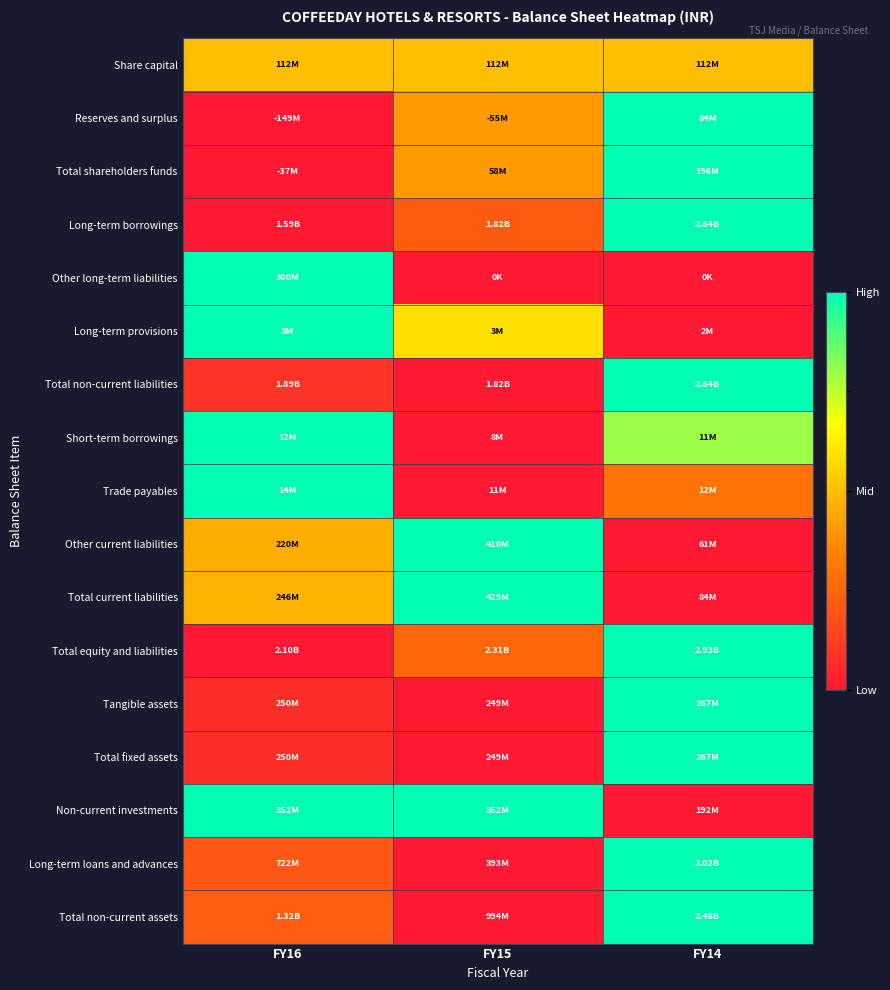

At which category is the sum across all series the highest?

FY14